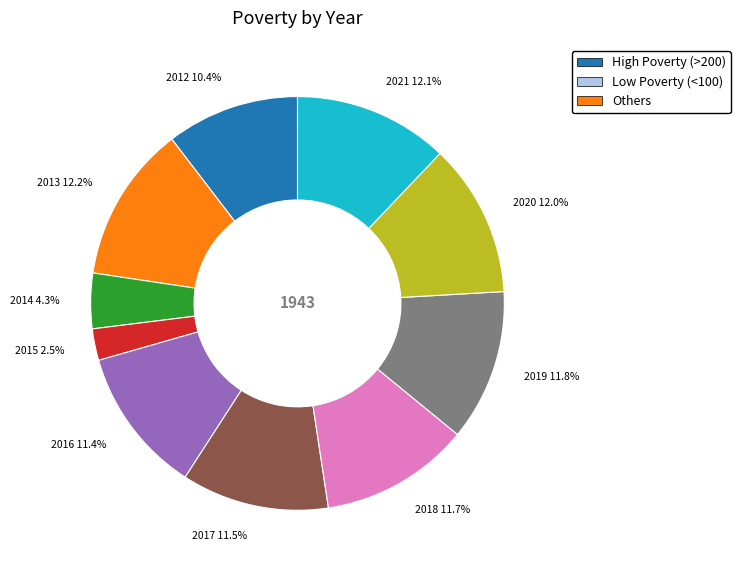

How many slices are in this pie chart?

10